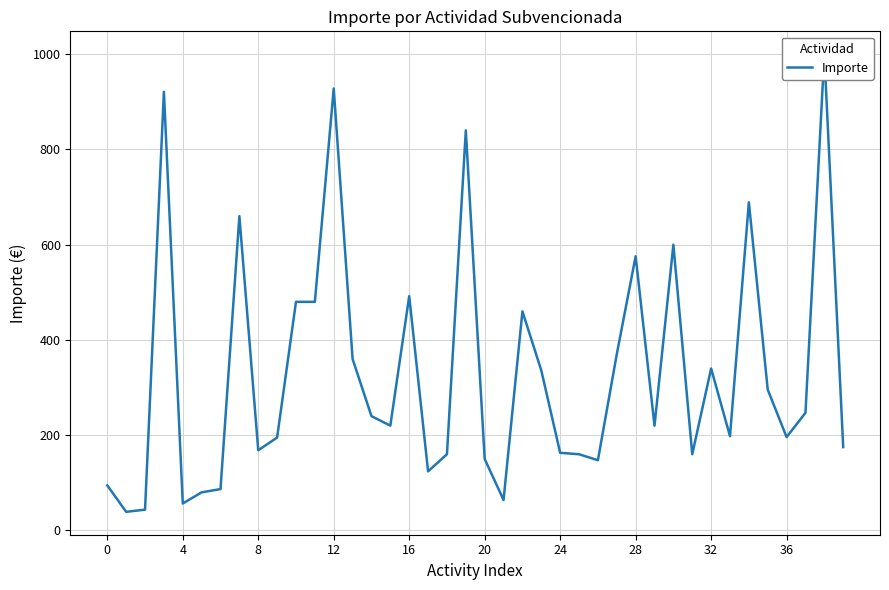

What is the average value?

330.4